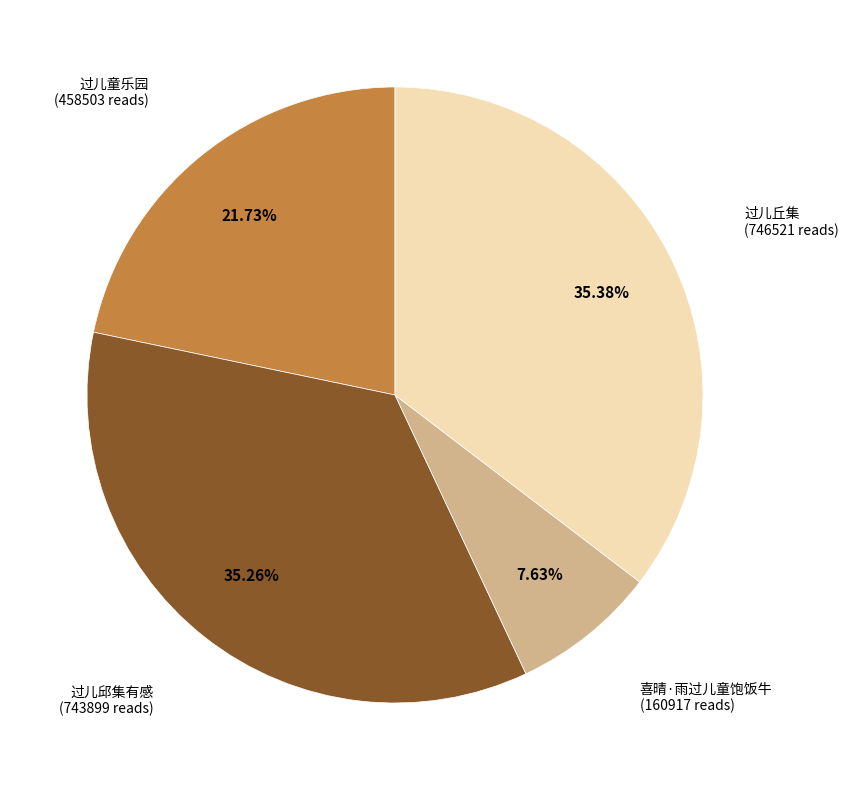

What percentage is the 喜晴·雨过儿童饱饭牛 slice, to the nearest percent?

8%